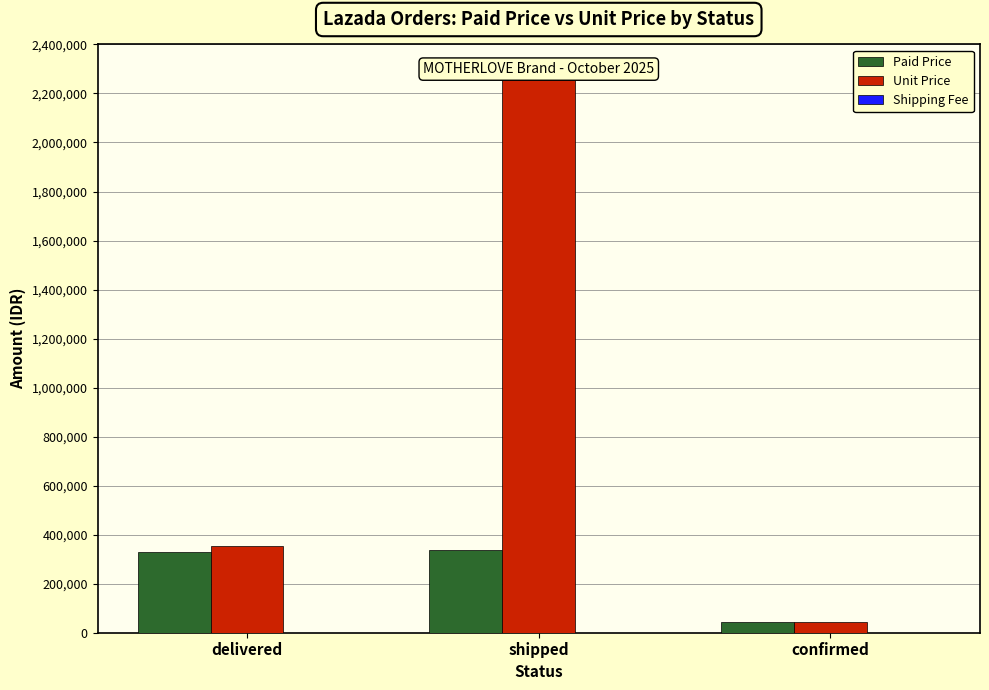

At which category does the chart reach its peak across all series?

shipped